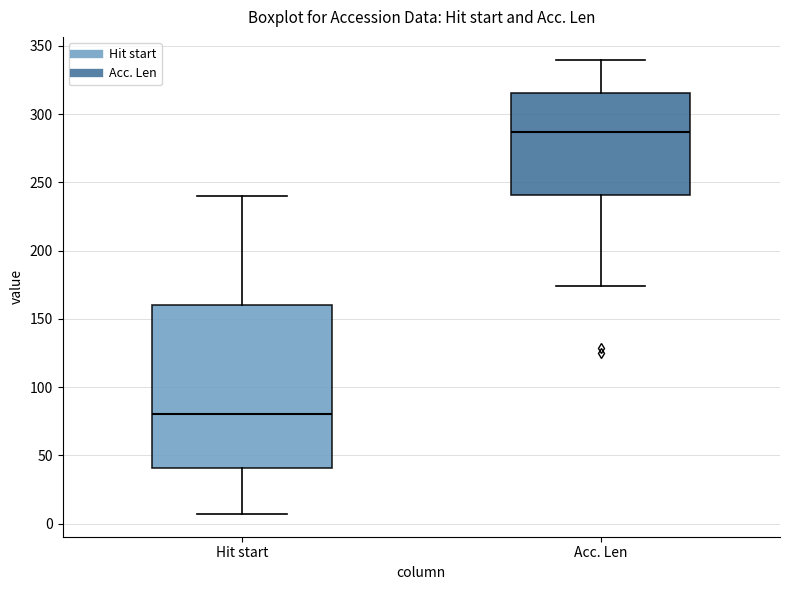

Where is the upper edge of the box for Acc. Len on the y-axis? The values are not printed on the chart, so give them approximately, as read against the axis.

315